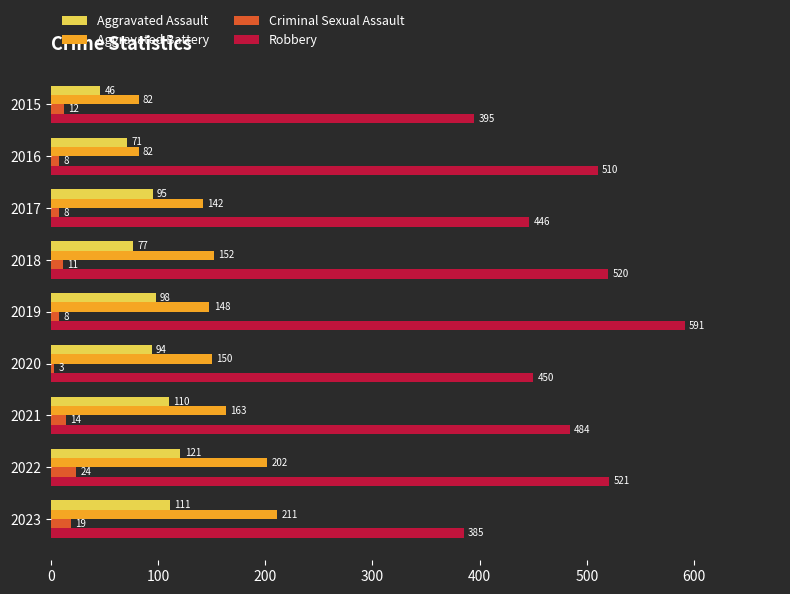

The value of Robbery at 2023 is 664. True or false?

False